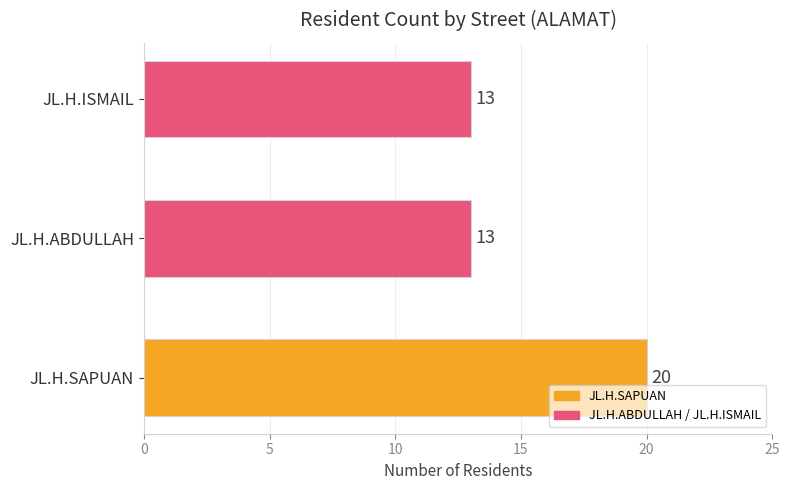

The chart shows a value of 13 at JL.H.SAPUAN. True or false?

False